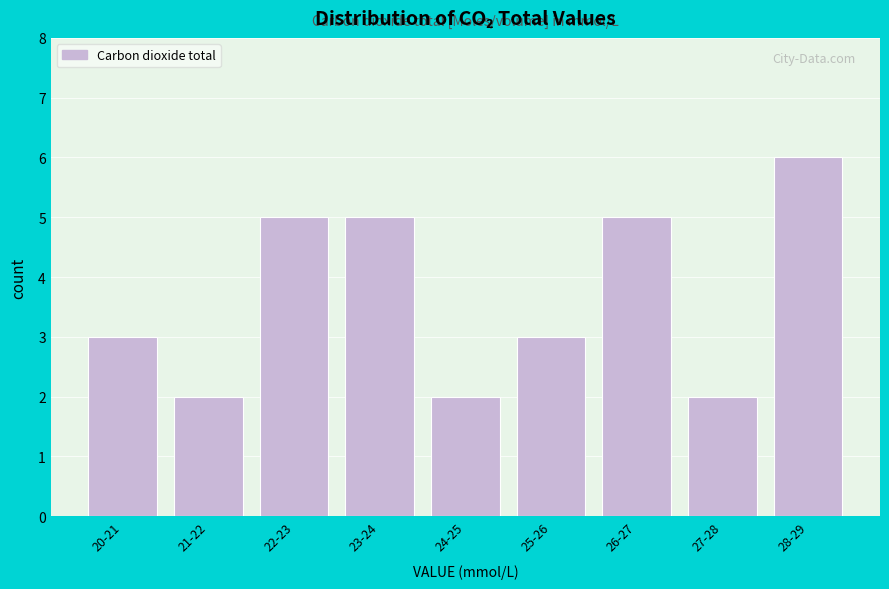

Reading left to right, list all the values displayed in this chart.

3	2	5	5	2	3	5	2	6